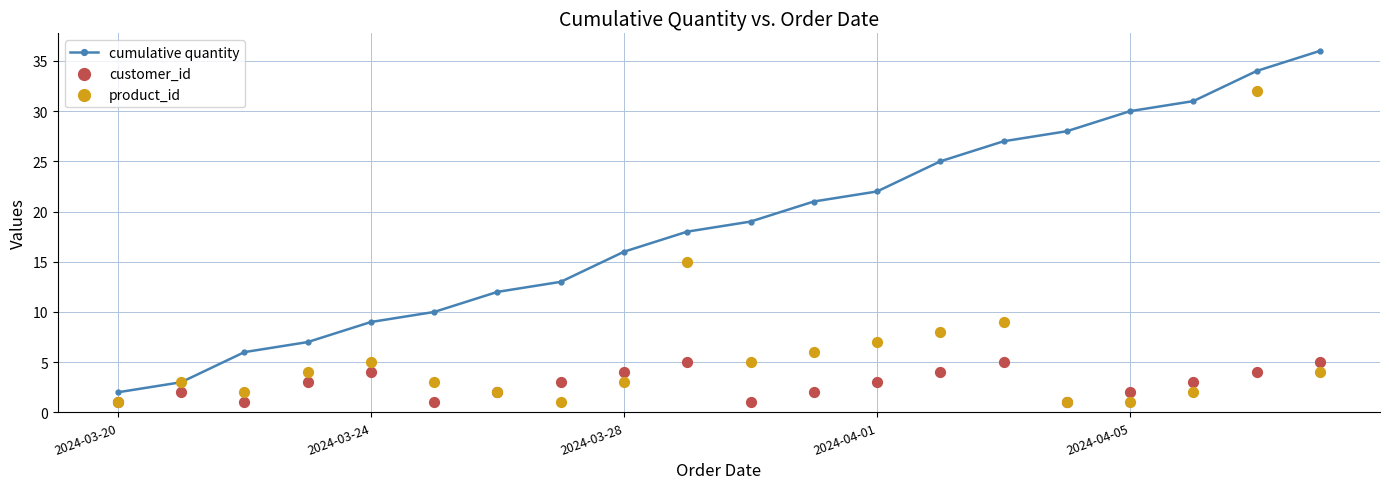

What are all the series names shown in the legend?

cumulative quantity, customer_id, product_id